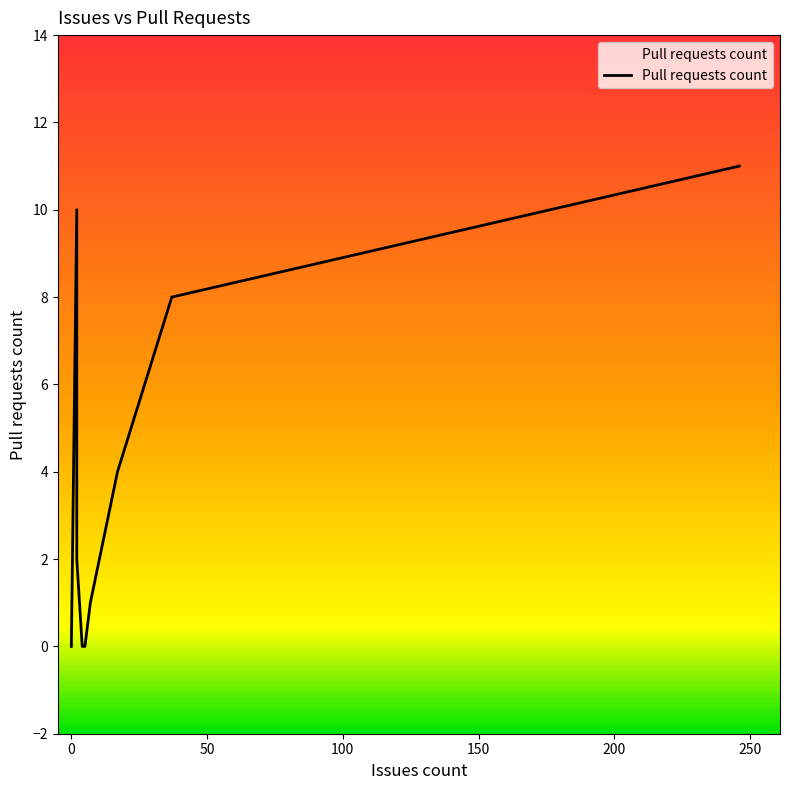

How many values are above zero?

6